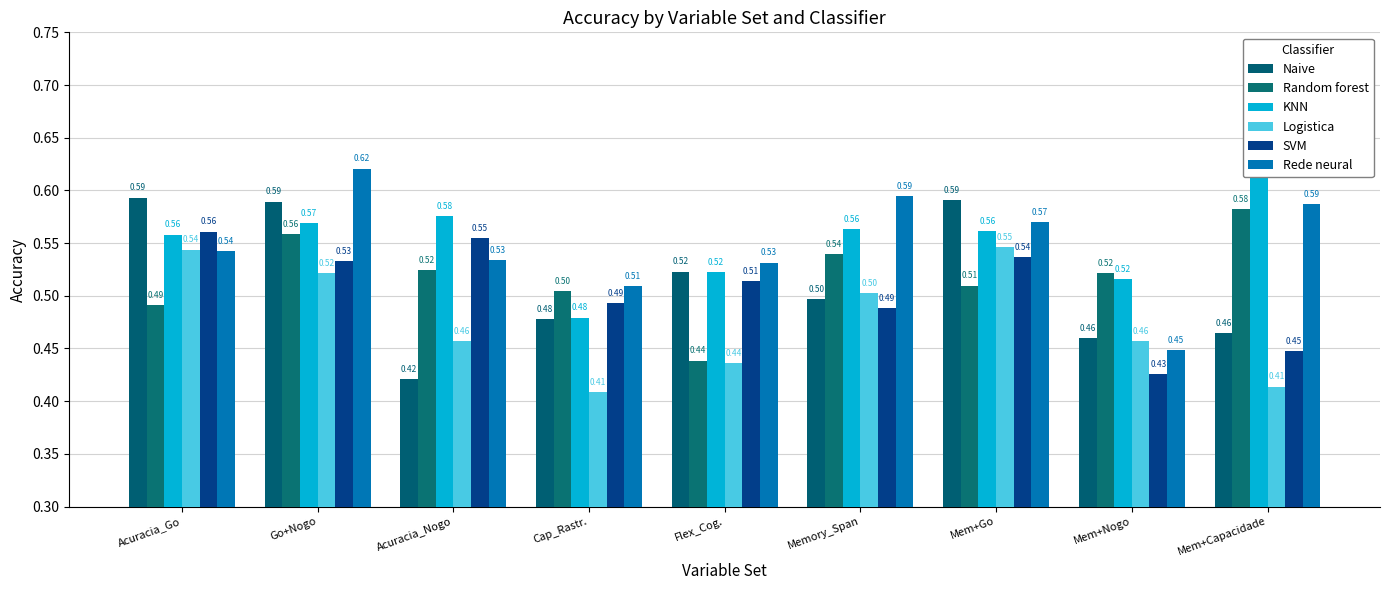

Reading left to right, list all the values displayed in this chart.

Naive: 0.6	0.6	0.4	0.5	0.5	0.5	0.6	0.5	0.5
Random forest: 0.5	0.6	0.5	0.5	0.4	0.5	0.5	0.5	0.6
KNN: 0.6	0.6	0.6	0.5	0.5	0.6	0.6	0.5	0.6
Logistica: 0.5	0.5	0.5	0.4	0.4	0.5	0.5	0.5	0.4
SVM: 0.6	0.5	0.6	0.5	0.5	0.5	0.5	0.4	0.4
Rede neural: 0.5	0.6	0.5	0.5	0.5	0.6	0.6	0.4	0.6